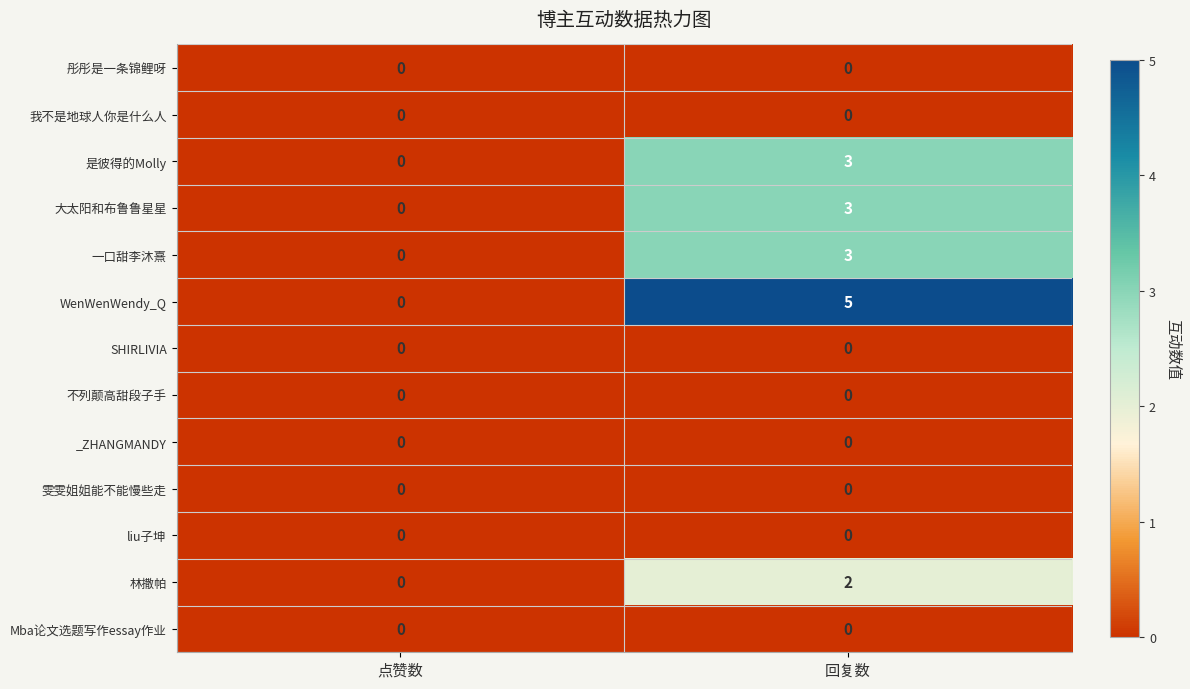

What is the difference between the highest and lowest values at 回复数?

5